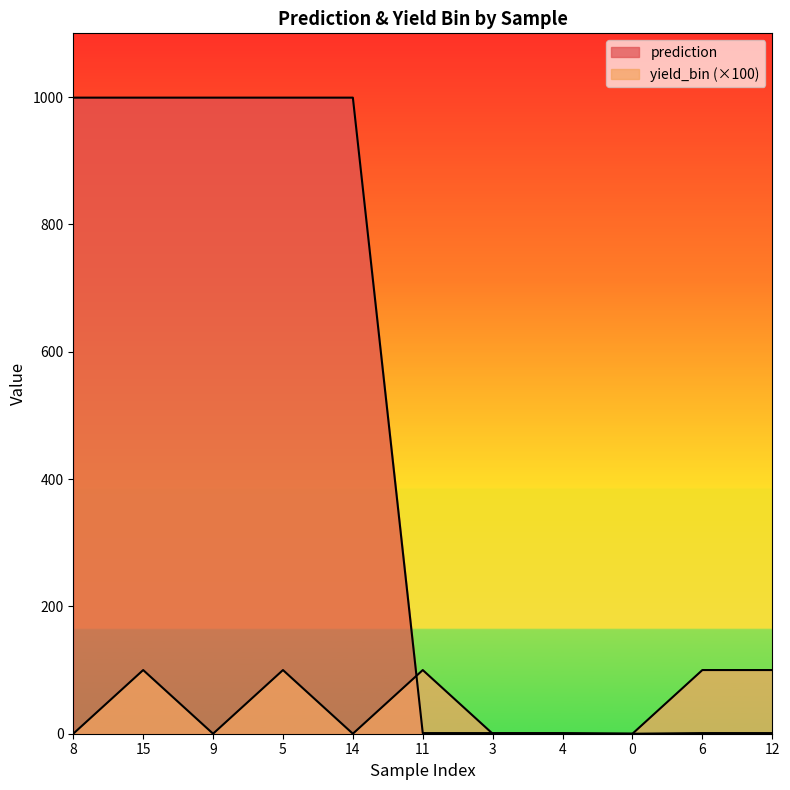

Count the yield_bin values in the range 0 to 100.

11